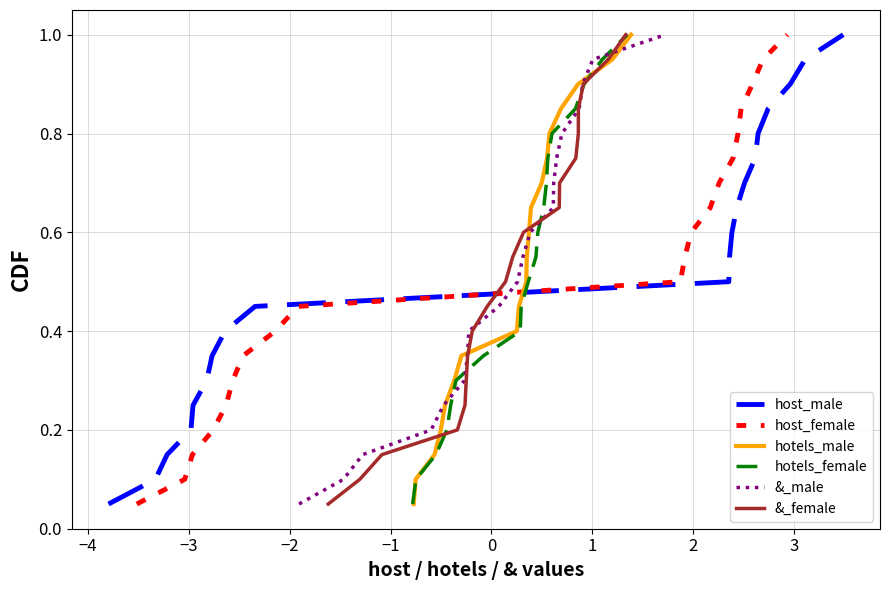

Is it true that hotels_female equals 0.1 at 4?

False